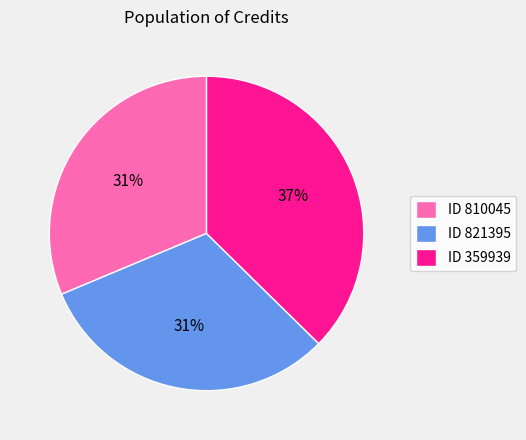

The ID 810045 slice represents 45% of the pie. True or false?

False